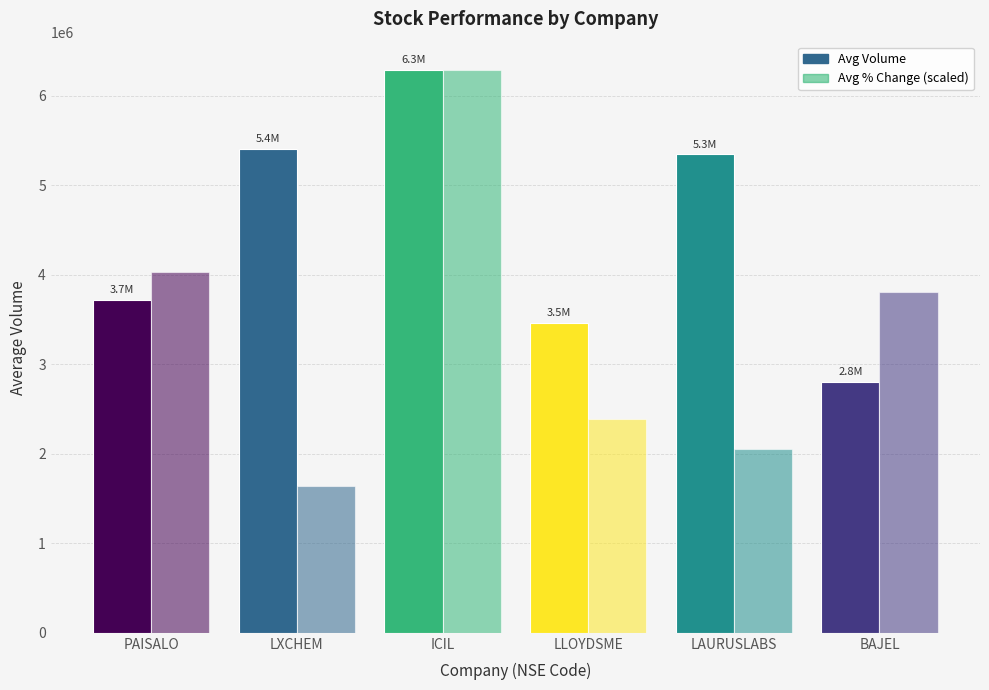

What is the difference between the Avg % Change (scaled) values at ICIL and PAISALO?

2259598.0